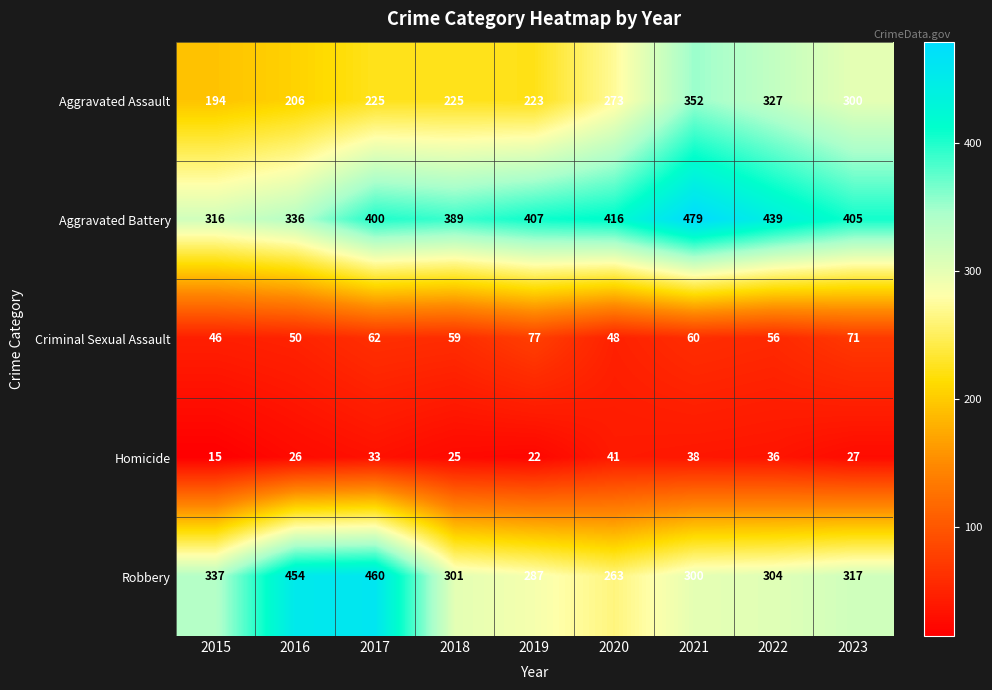

Read the Homicide value at 2019, to the nearest 10.

20